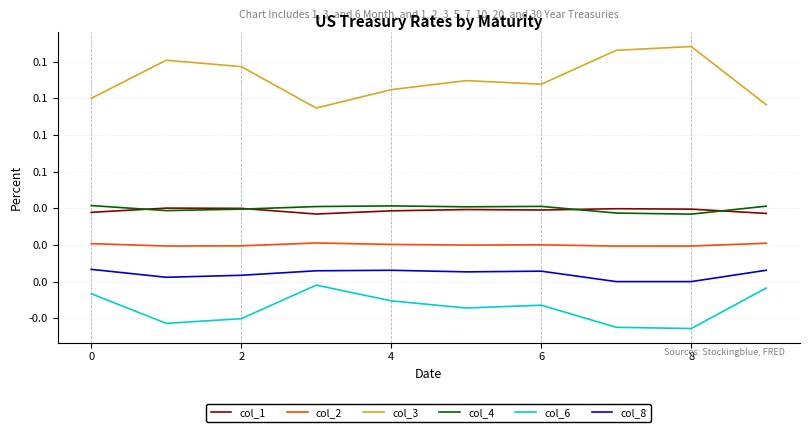

What is the sum of all col_1 values?

0.4